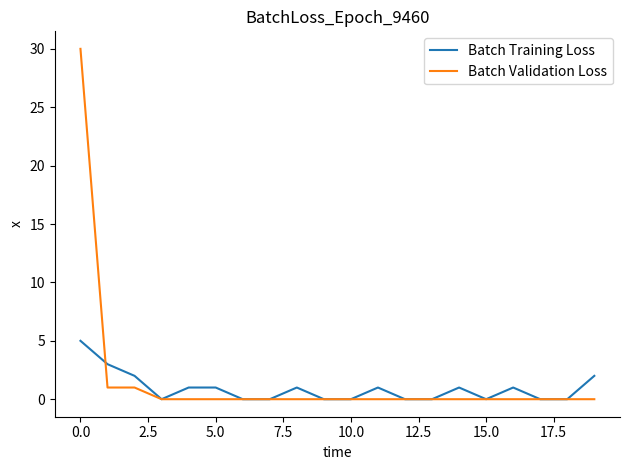

Which series has the largest range (max minus min)?

Batch Validation Loss